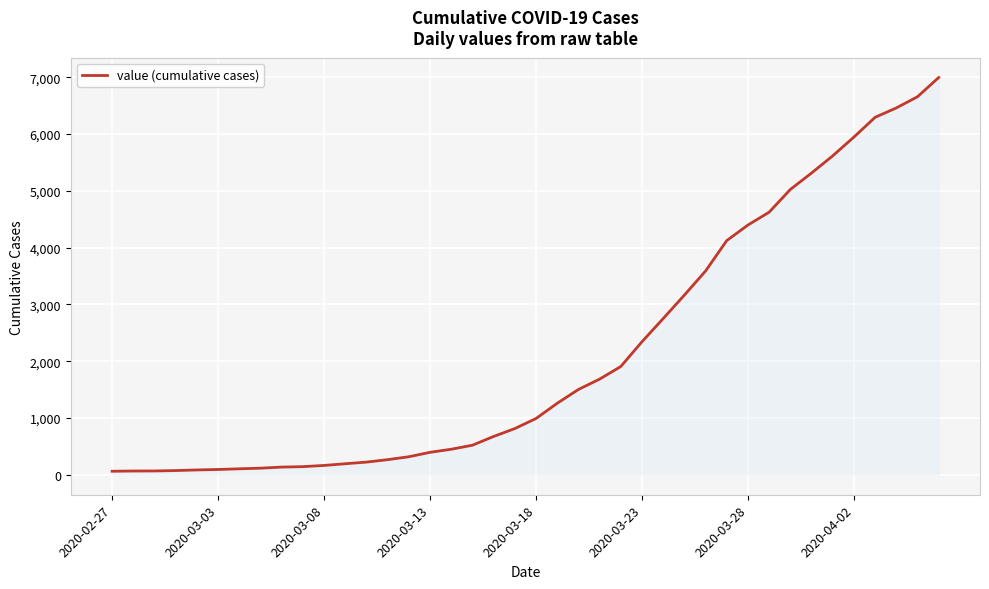

What is the difference between the maximum and minimum values?

6930